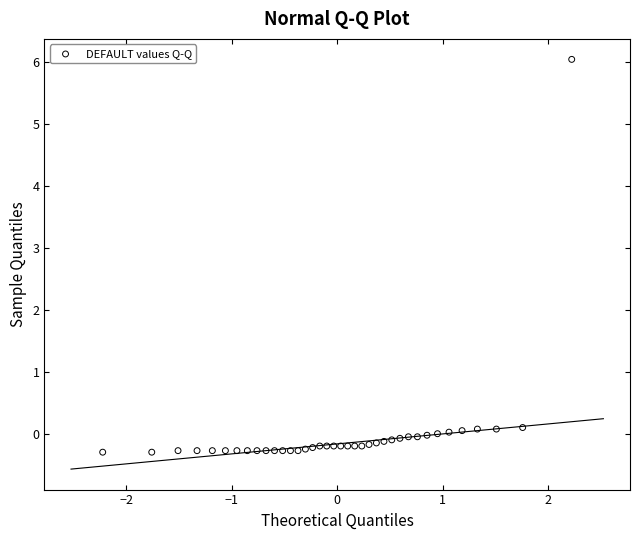

What is the range of Y values (max minus min)?

6.3